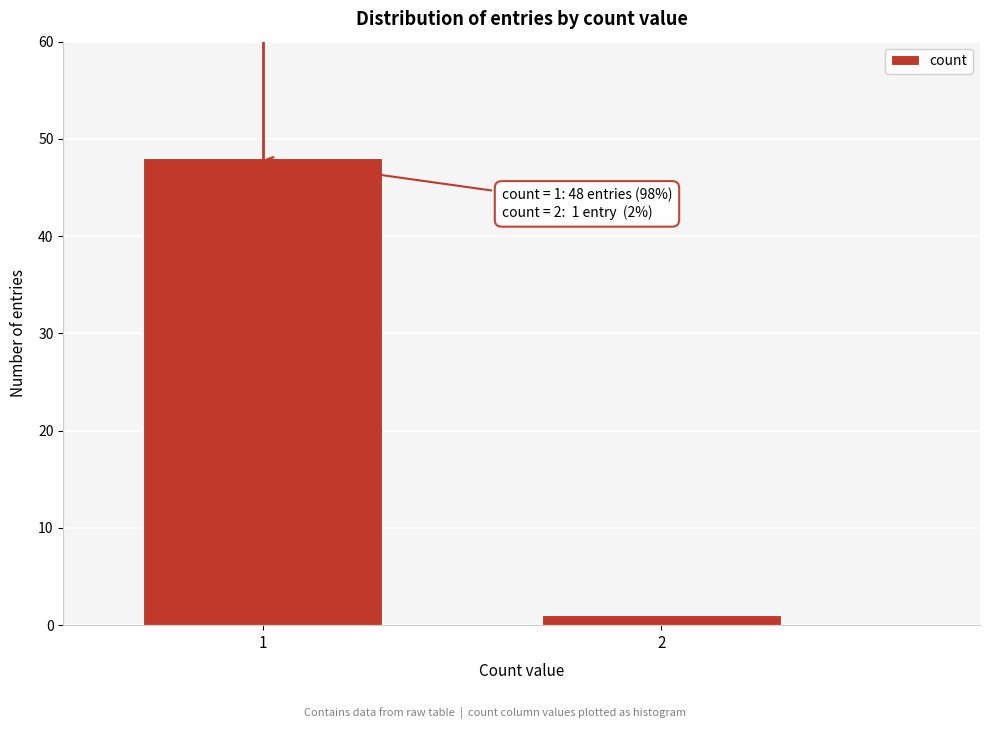

Reading right to left, transcribe all the data shown in this chart.

1	48